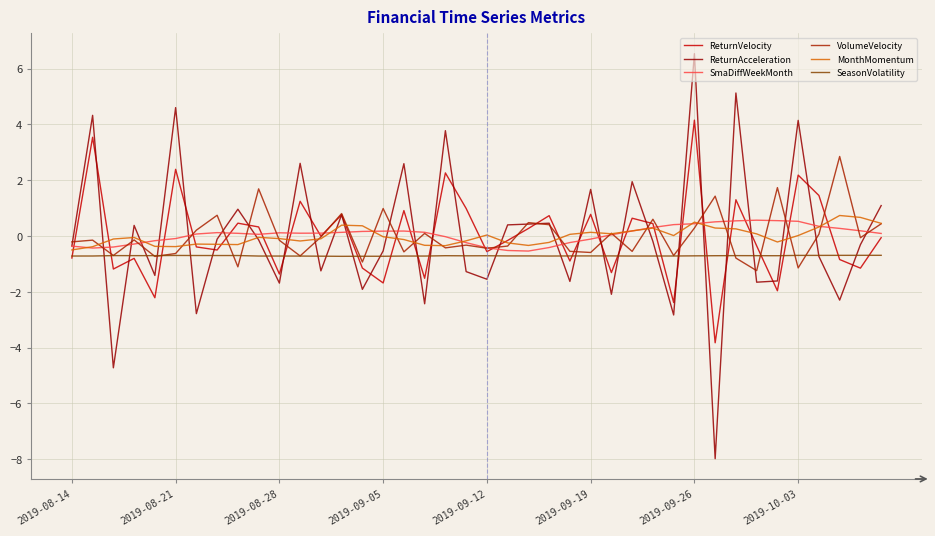

What is the label of the 1st point from the left?

2019-08-14